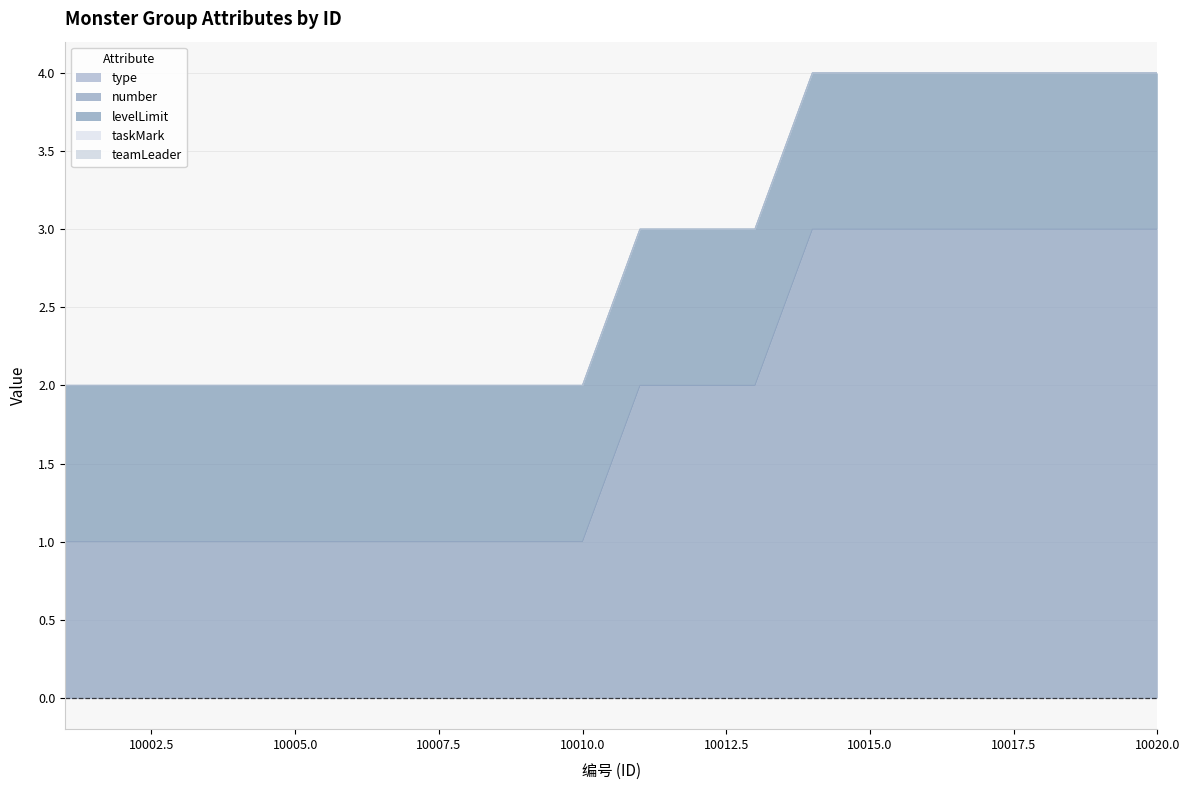

What is the sum of all levelLimit values?

20